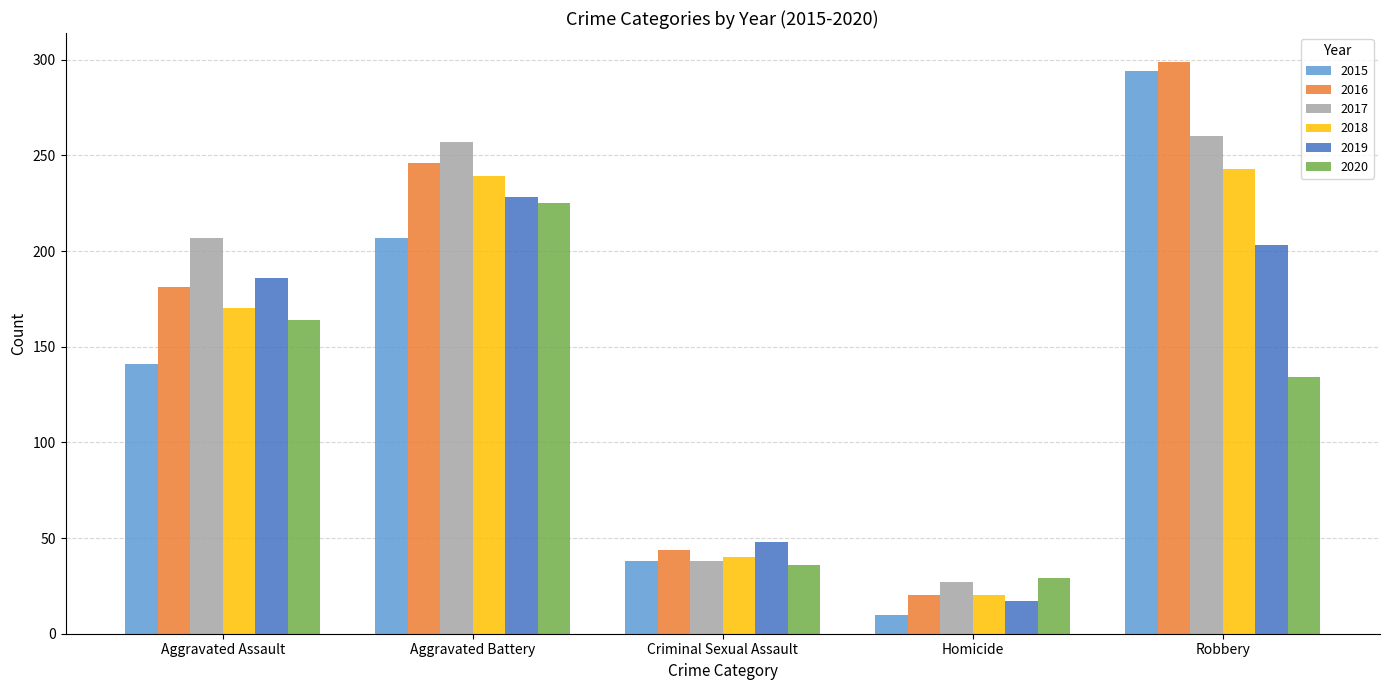

How many data points in 2018 are less than 170?

2